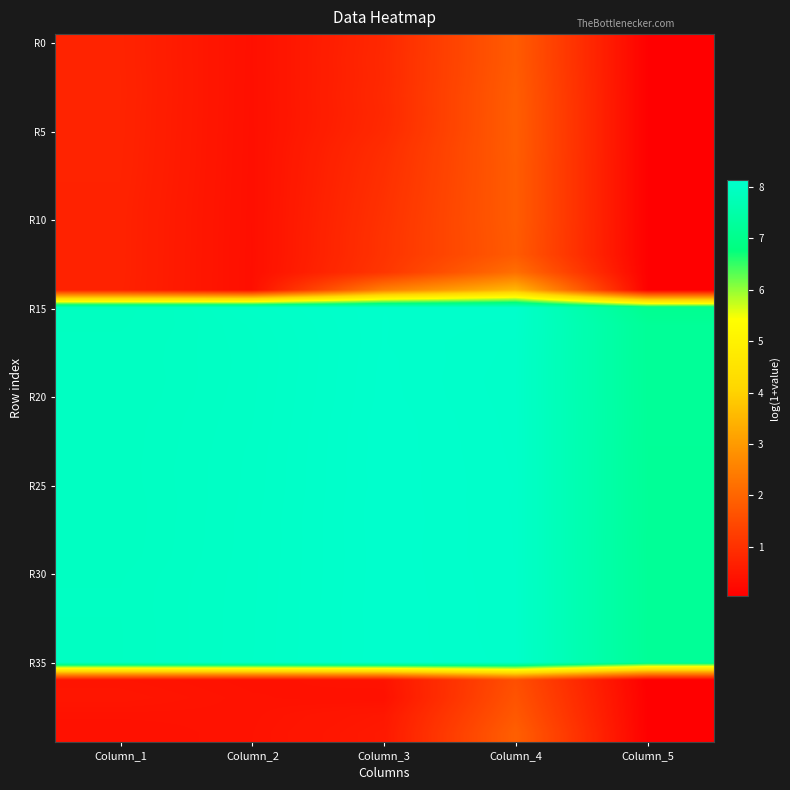

At how many categories does at least one series exceed 1?

5